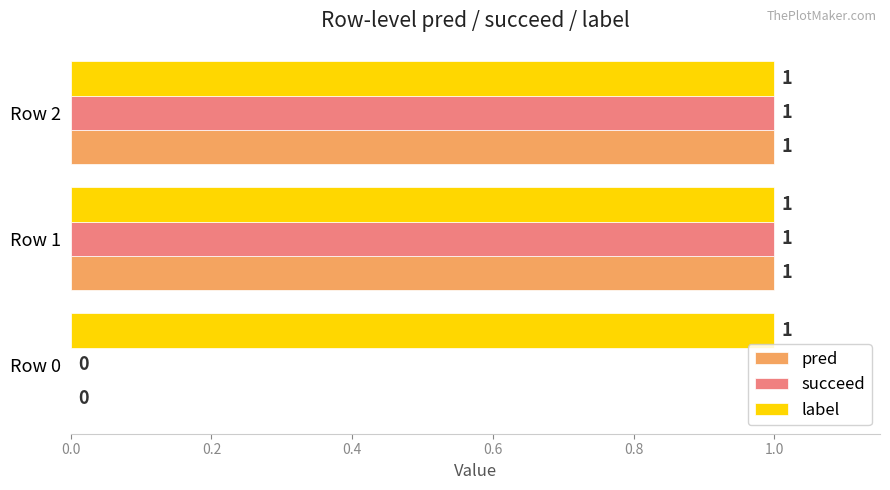

Where is succeed nearest to the value 0?

Row 0